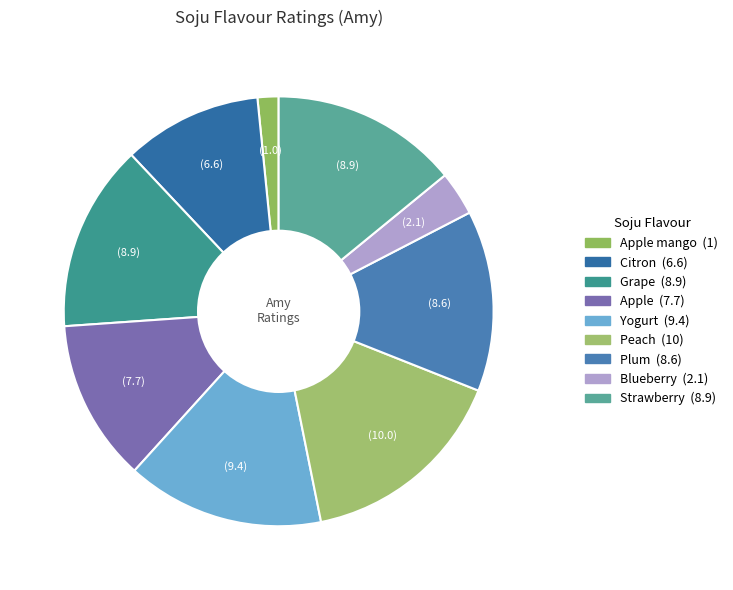

Count the number of slices in the pie.

9